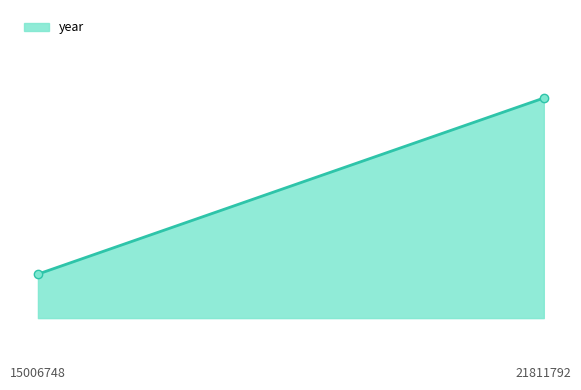

Rank the categories by value from highest to lowest.

21811792, 15006748